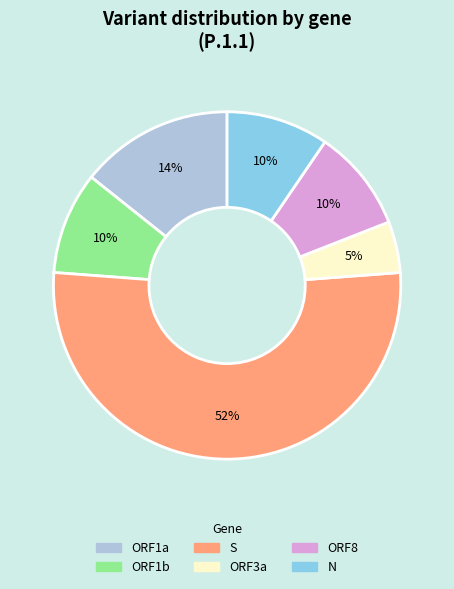

To the nearest percent, what is the average slice percentage?

17%